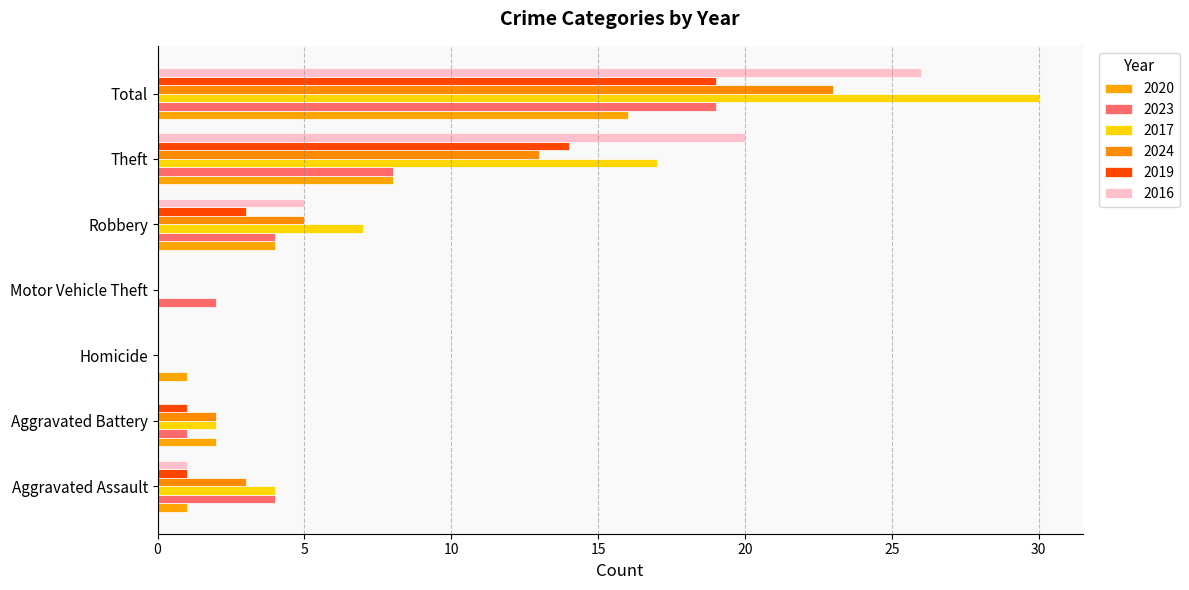

What is the label of the 3rd bar from the left?

Homicide